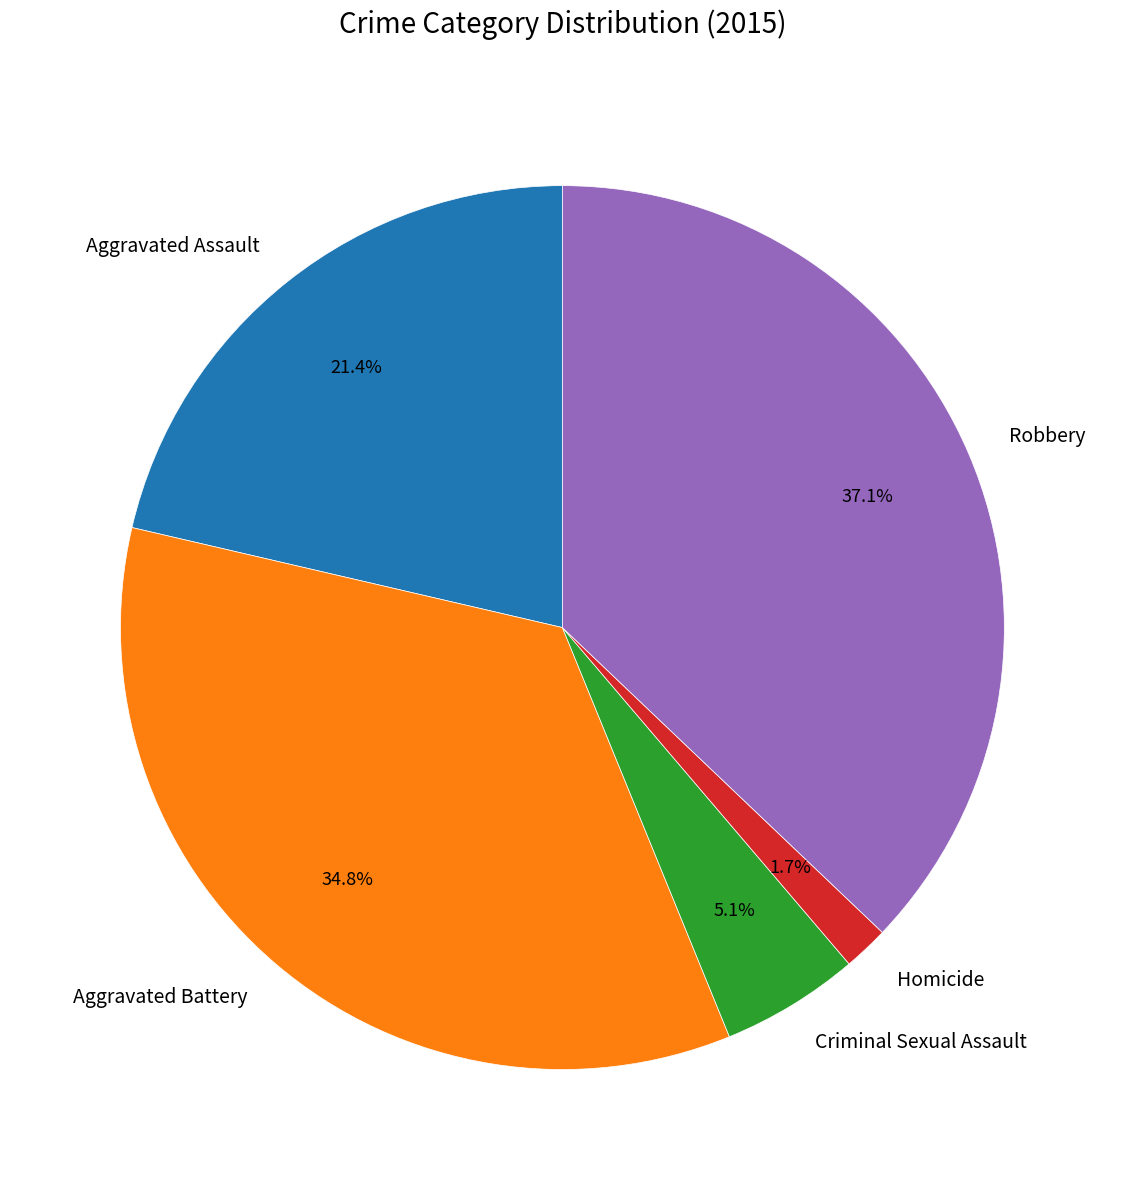

To the nearest percent, what is the difference between the Criminal Sexual Assault and Aggravated Battery slice percentages?

30%